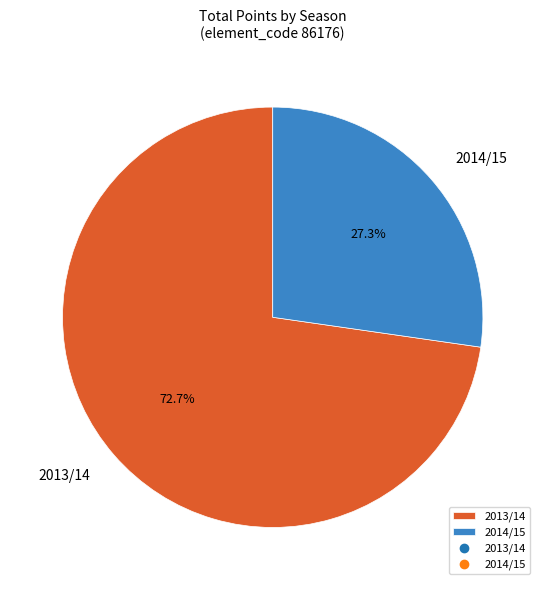

How many slices are in this pie chart?

2